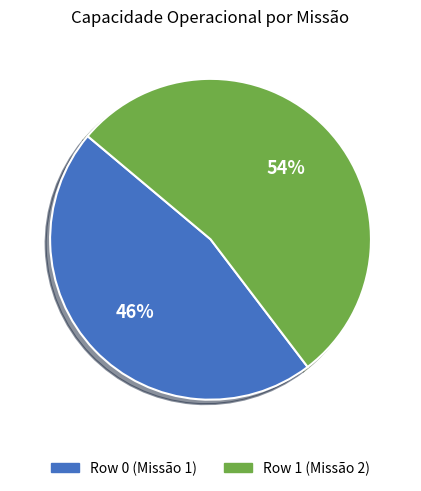

Is Row 1 the majority of the pie?

Yes